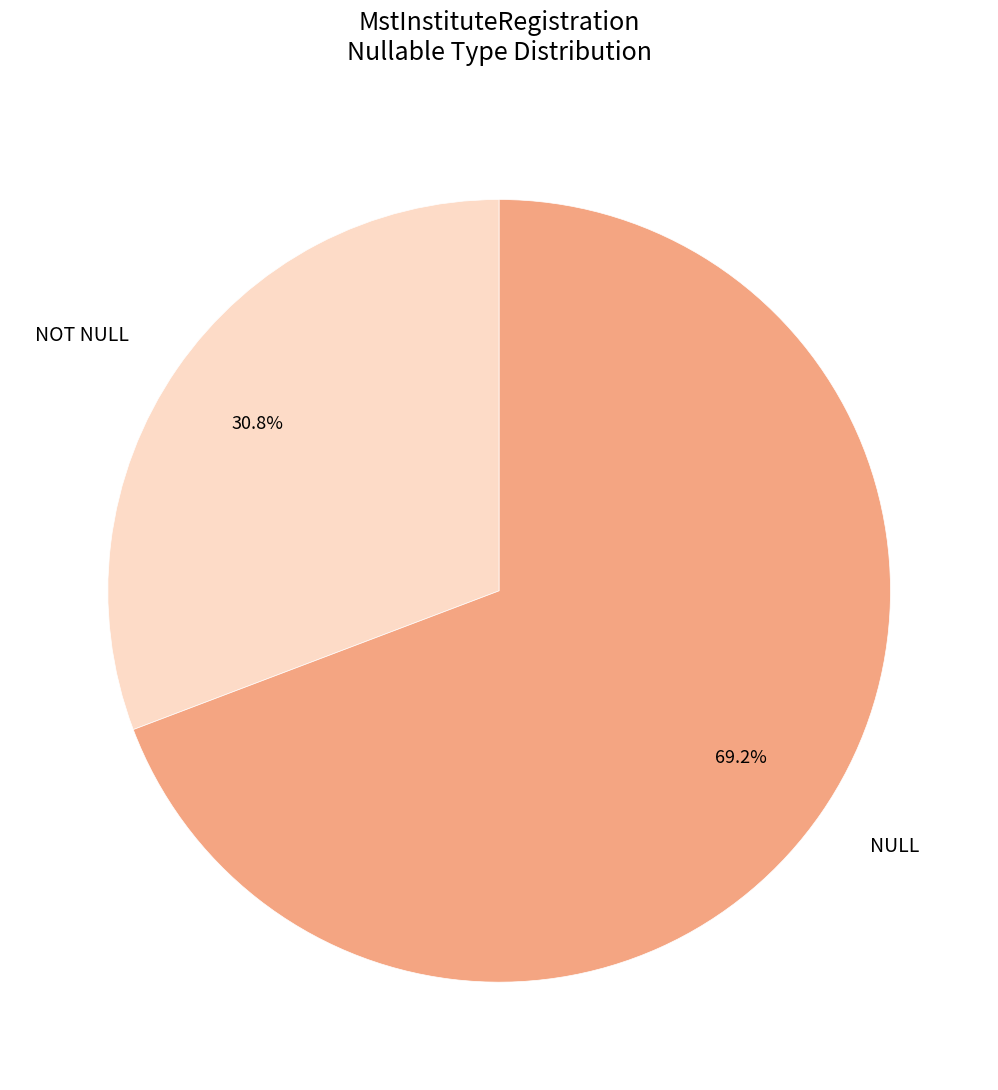

Is it true that NULL is 69% of the pie?

True